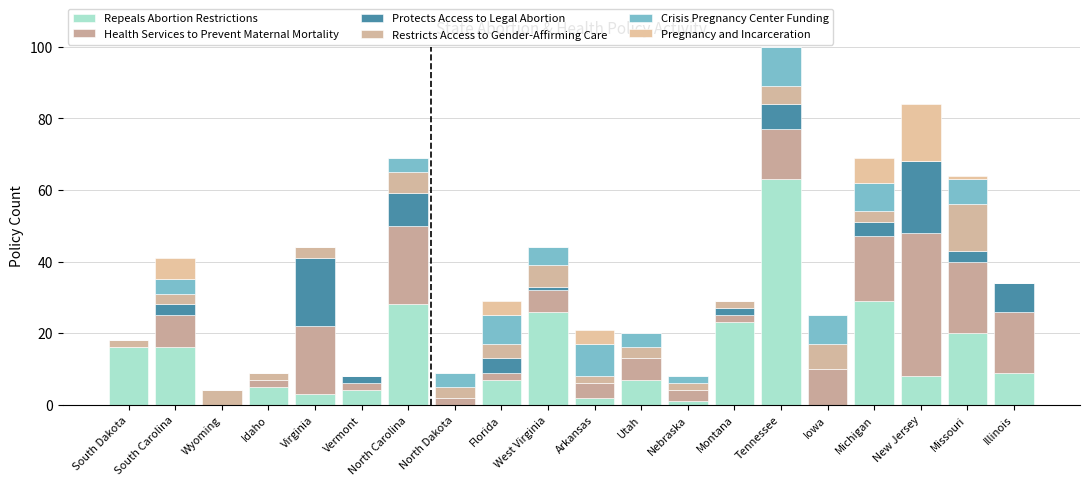

Which series has the largest range (max minus min)?

Repeals Abortion Restrictions